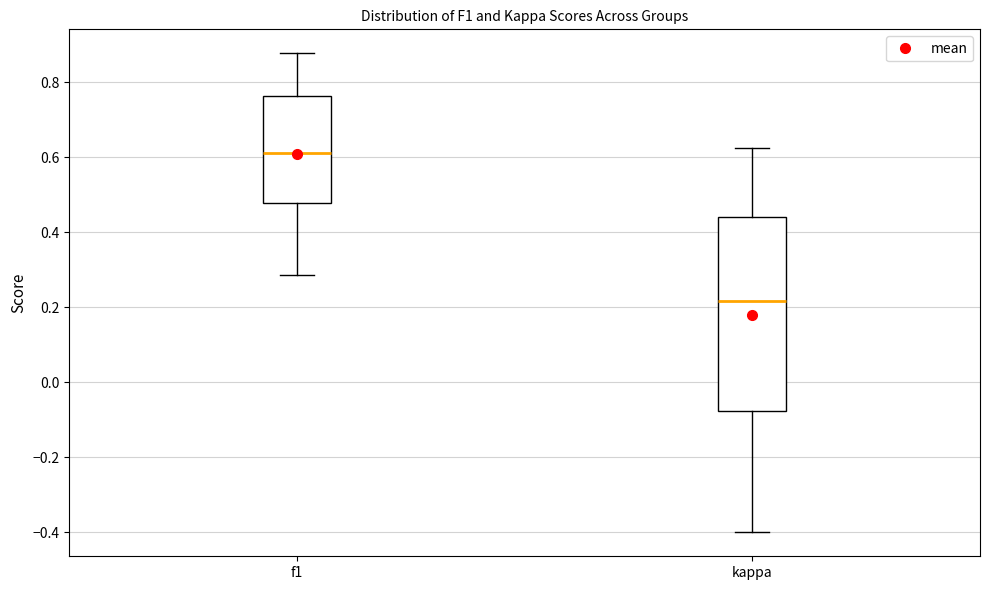

Reading left to right, read every box against the y-axis: the position of its median line, the range the box covers, and the ends of its whiskers. The values are not printed on the chart, so give them approximately, as read against the axis.

f1: median 0.62, box 0.48 to 0.76, whiskers 0.28 to 0.88
kappa: median 0.22, box -0.08 to 0.44, whiskers -0.40 to 0.62